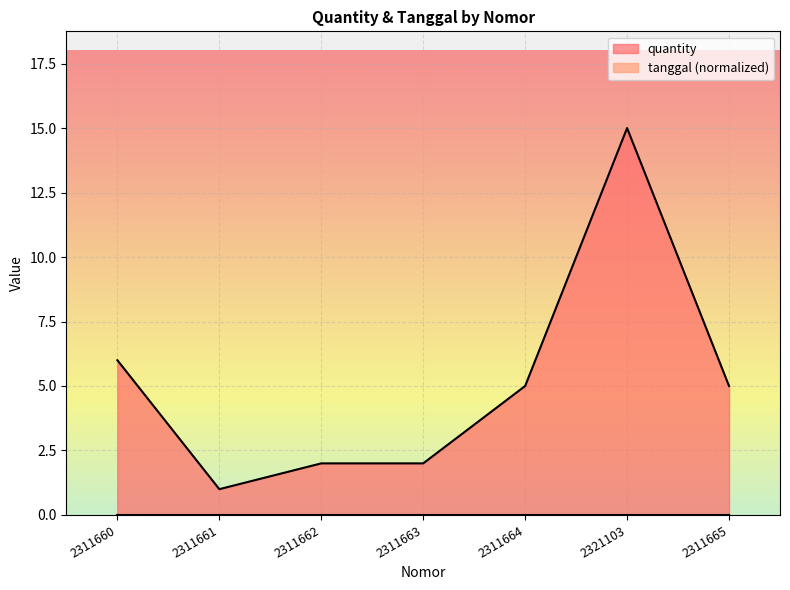

What position from the right is 2311665?

1